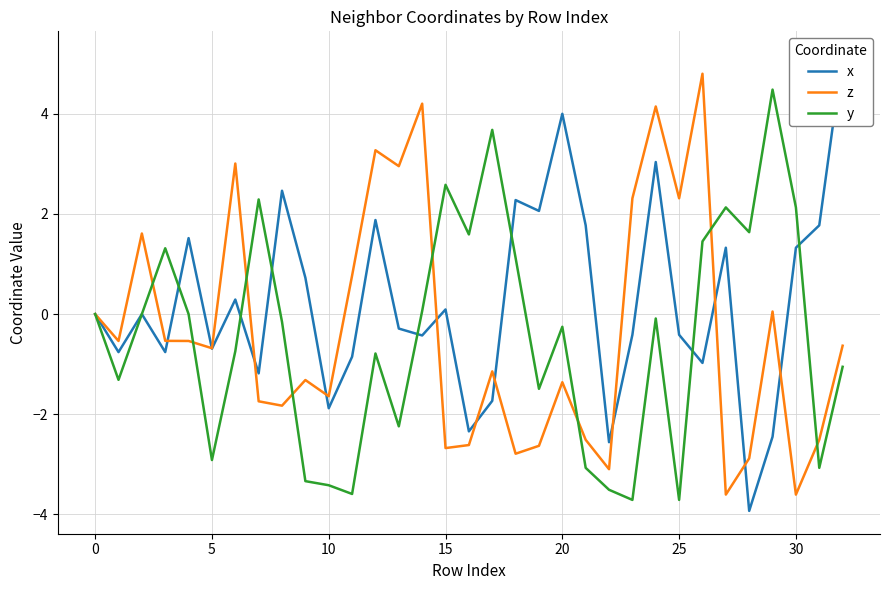

Between 18 and 26, which is larger?

18